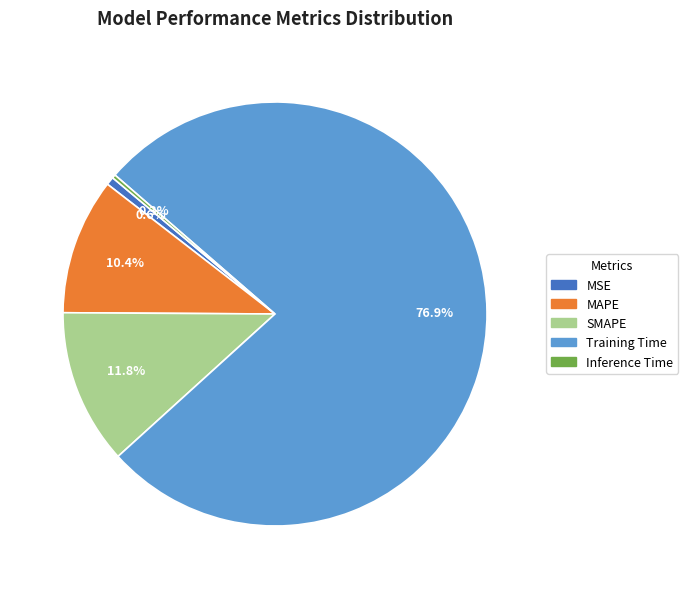

What portion of the pie excludes Training Time?

23.1%